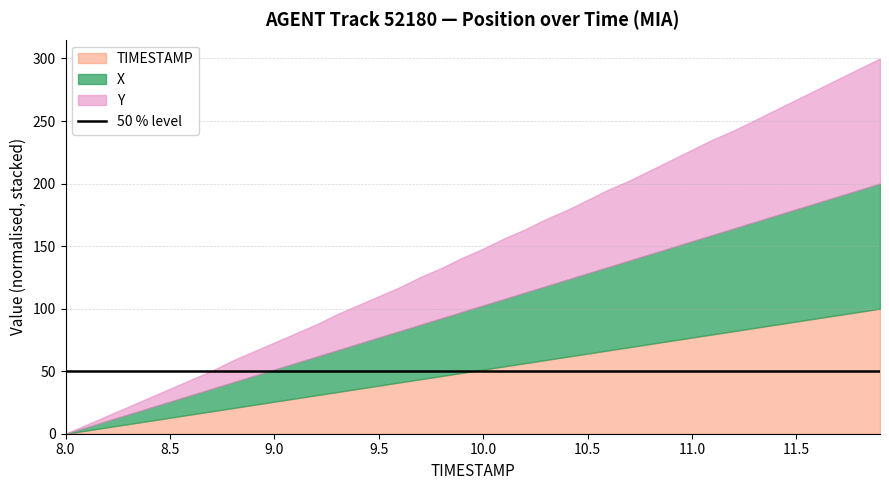

True or false: TIMESTAMP and Y cross at least once.

False